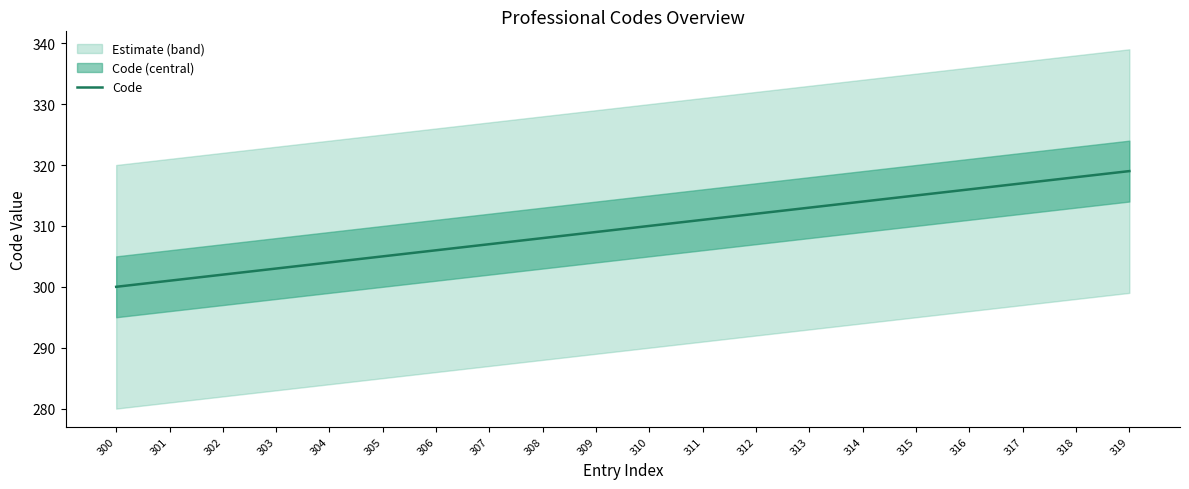

Is it true that the value at 301 is 301?

True